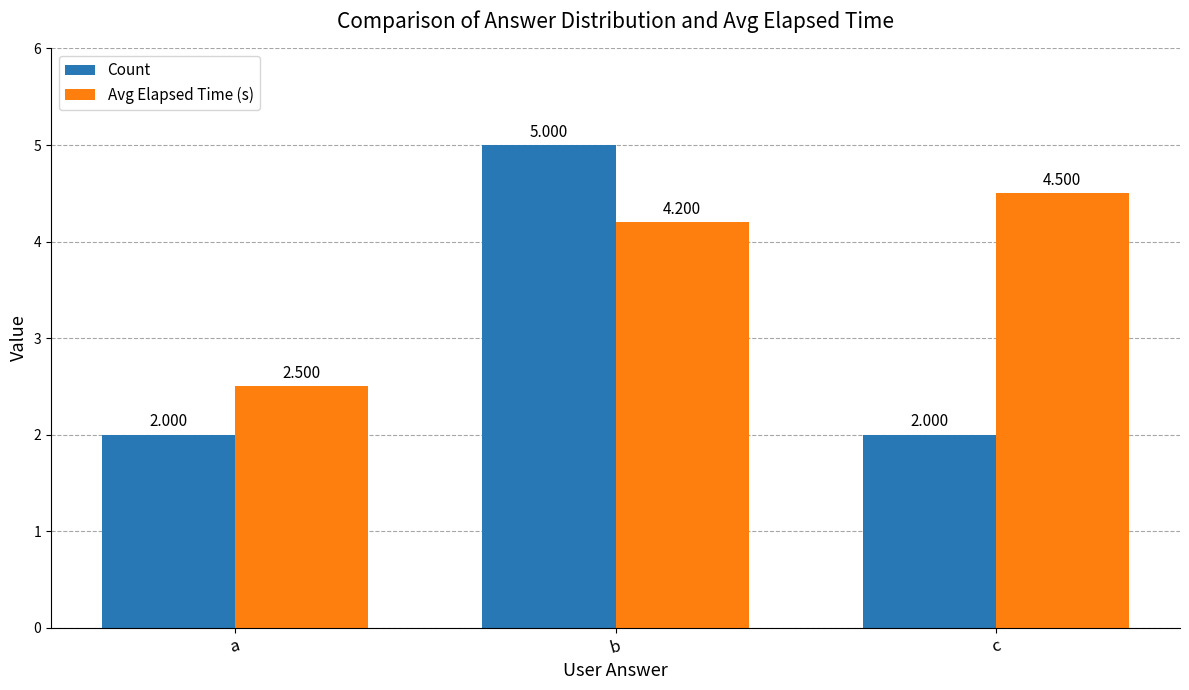

What are all the series names shown in the legend?

Count, Avg Elapsed Time (s)